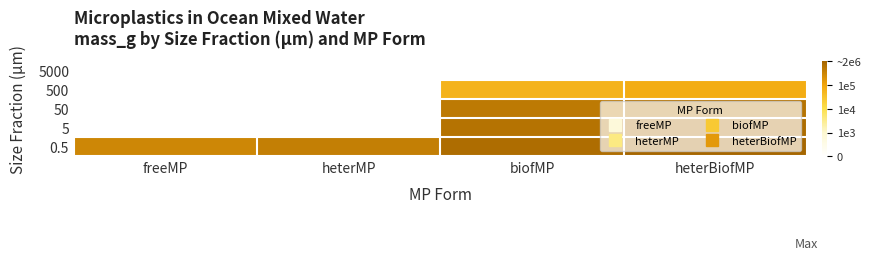

Reading right to left, what are all the values shown in this chart?

5000: heterBiofMP=0.0	biofMP=0.0	heterMP=0.0	freeMP=0.0
500: heterBiofMP=0.7	biofMP=0.7	heterMP=0.0	freeMP=0.0
50: heterBiofMP=0.9	biofMP=0.9	heterMP=0.0	freeMP=0.0
5: heterBiofMP=1.0	biofMP=0.9	heterMP=0.0	freeMP=0.0
0.5: heterBiofMP=1.0	biofMP=1.0	heterMP=0.9	freeMP=0.9